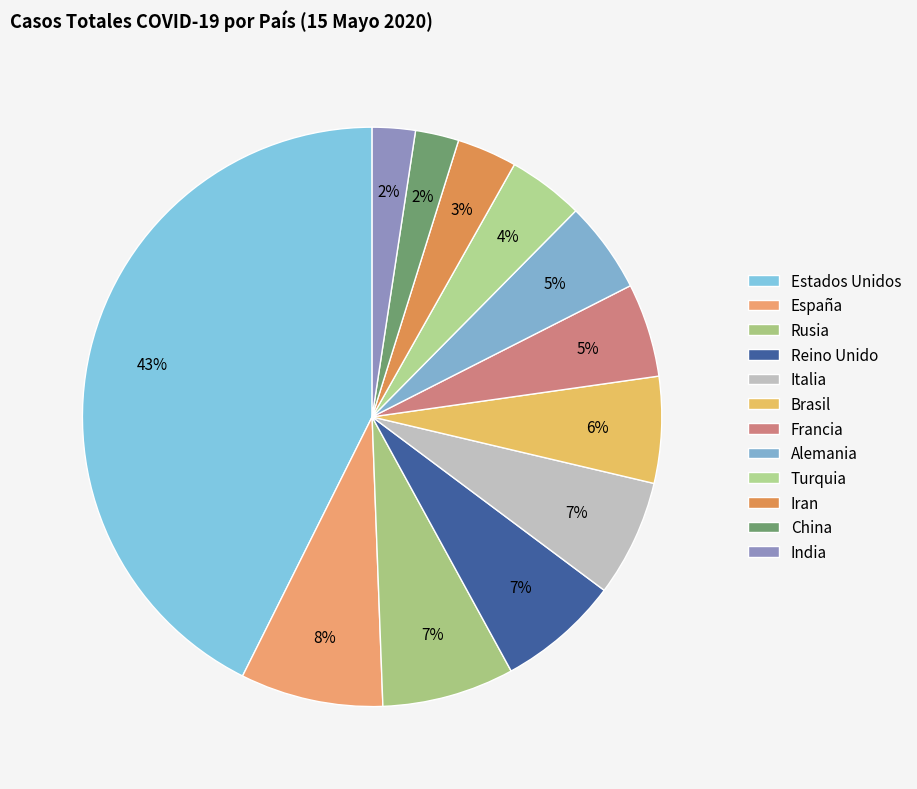

How many slices are in this pie chart?

12